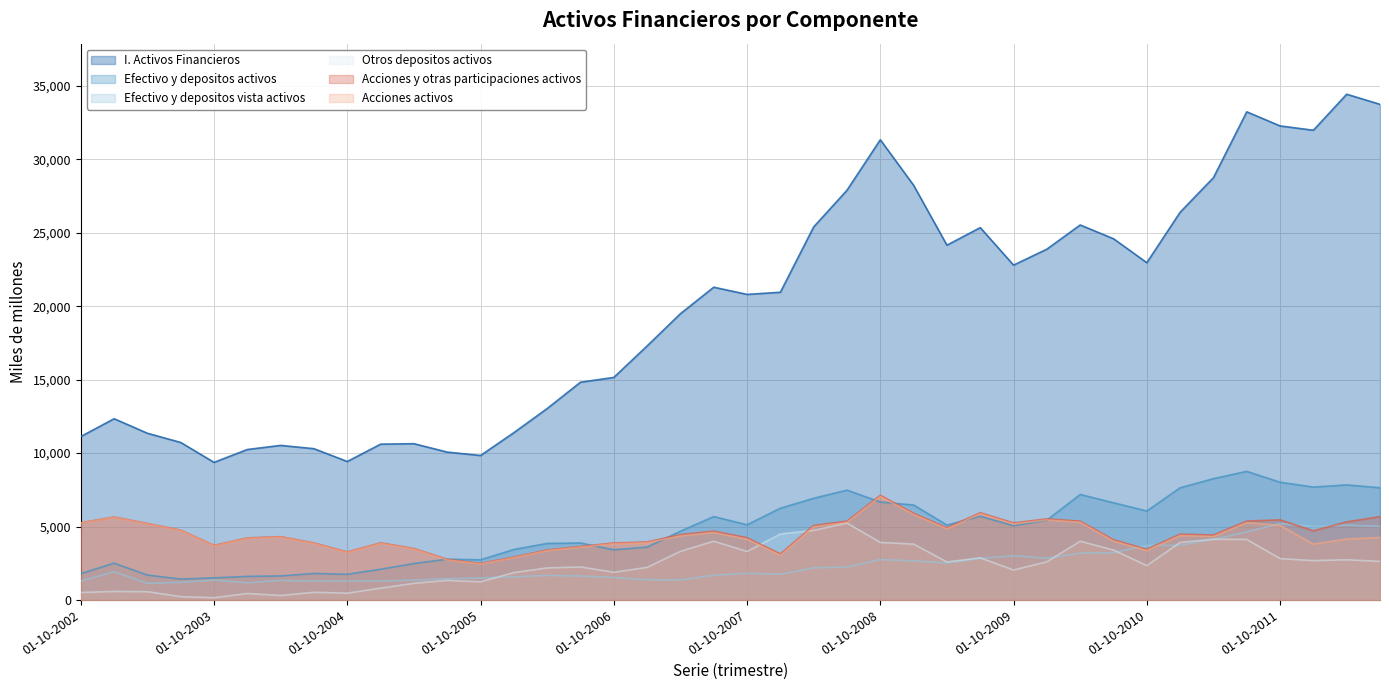

How many lines are shown in the chart?

6